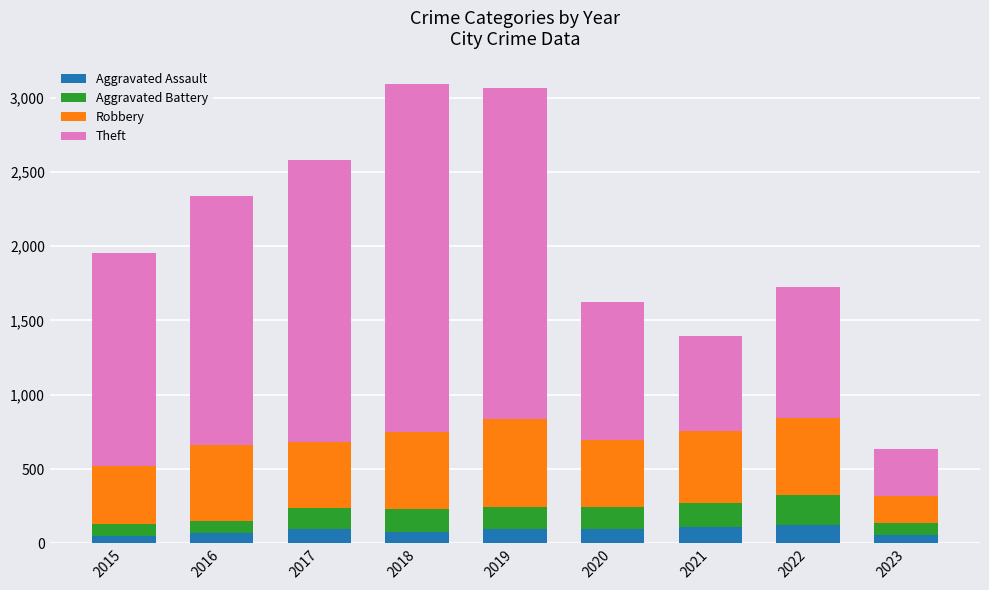

The Aggravated Assault series shows 71 at 2016. True or false?

True